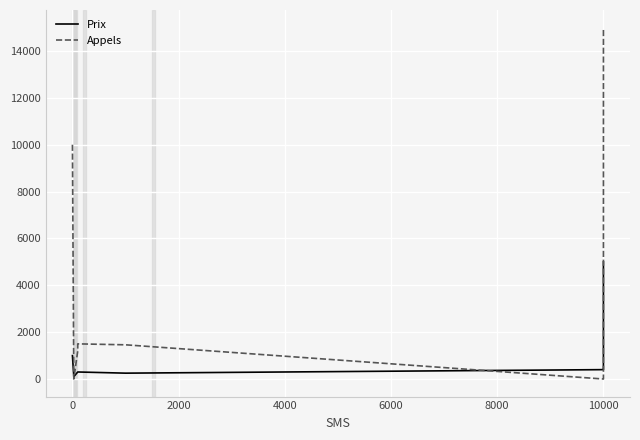

Is this an area chart (filled region under the line)?

No